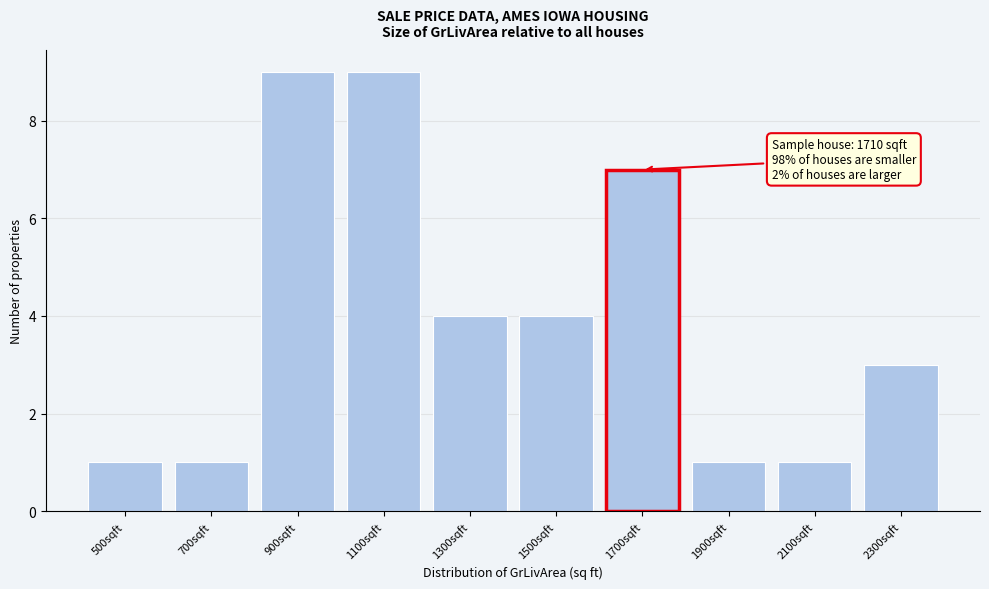

Reading left to right, what are all the values shown in this chart?

1	1	9	9	4	4	7	1	1	3